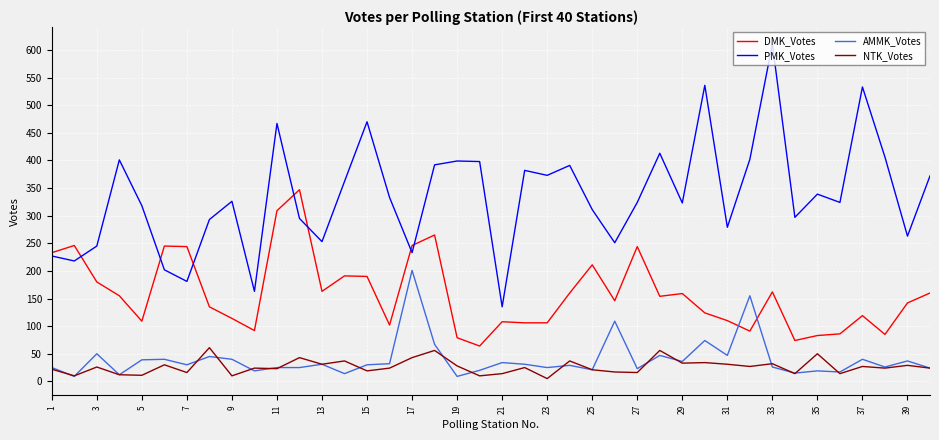

What is the smallest value displayed?

5